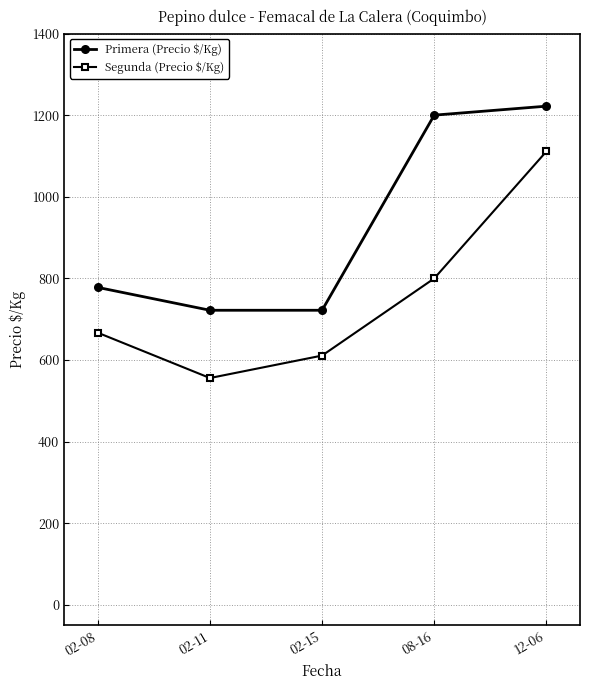

What is the minimum value shown in the chart?

556